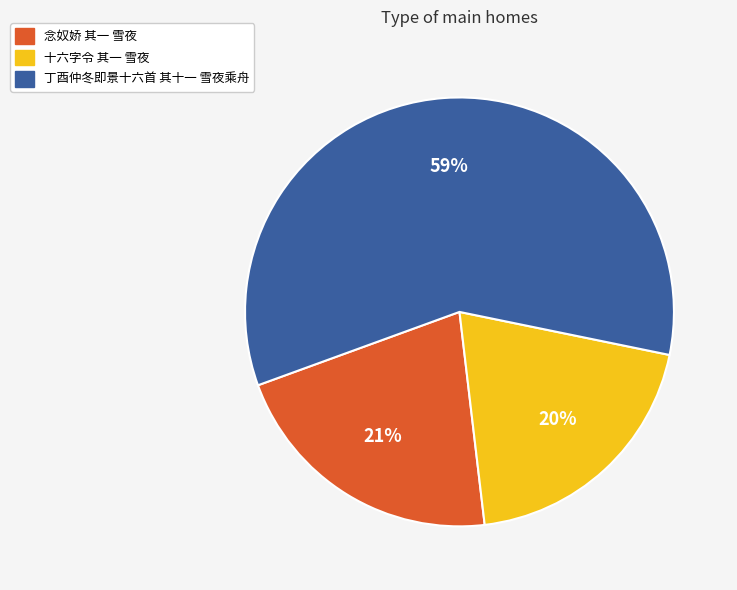

What percentage is the 念奴娇 其一 雪夜 slice, to the nearest percent?

21%